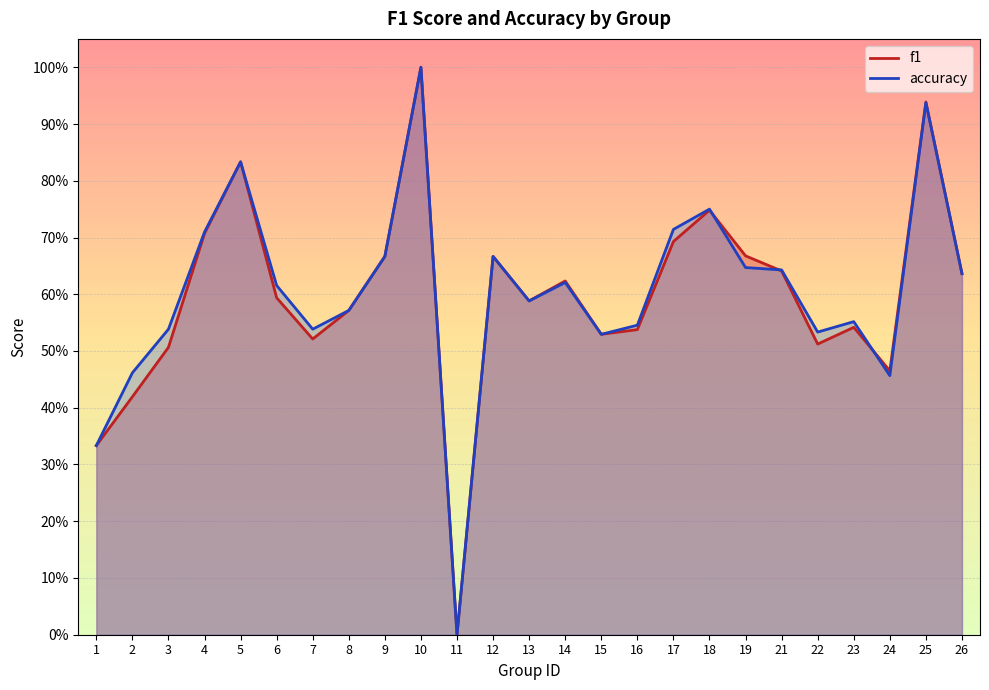

Which series ends up on top after the final intersection of accuracy and f1?

f1